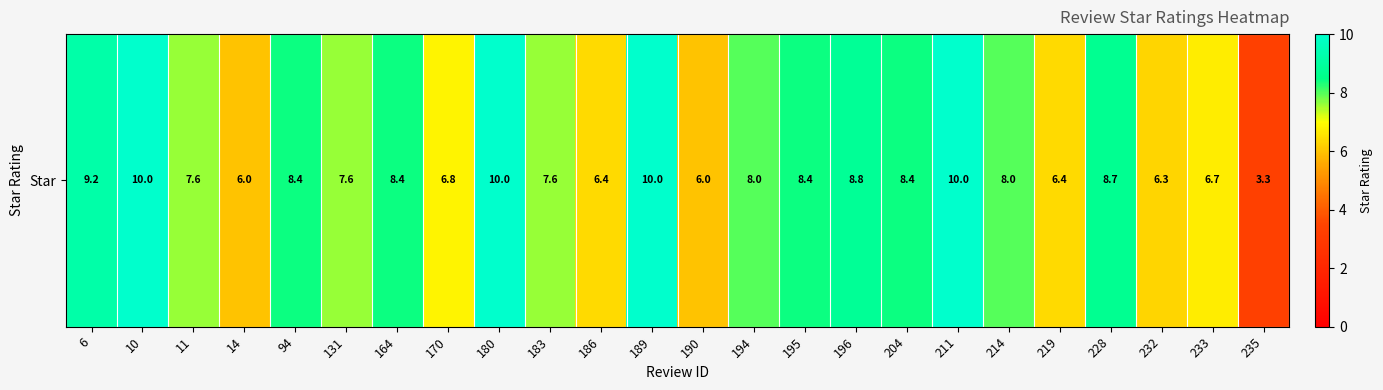

What is the average value?

7.8